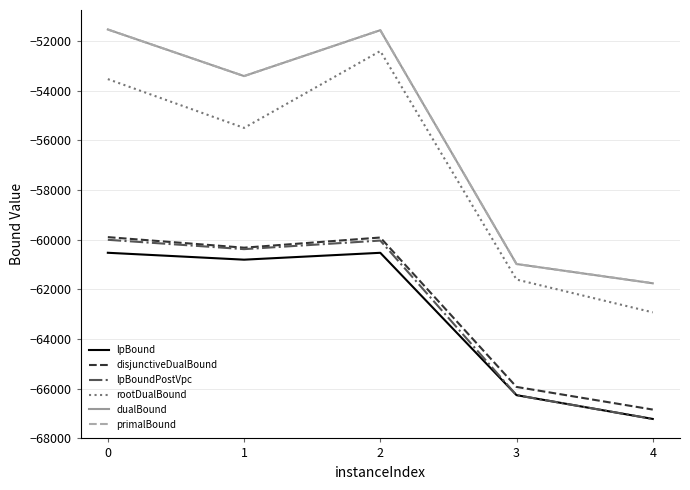

Is the value of primalBound at 0 greater than the value of dualBound at 4?

Yes